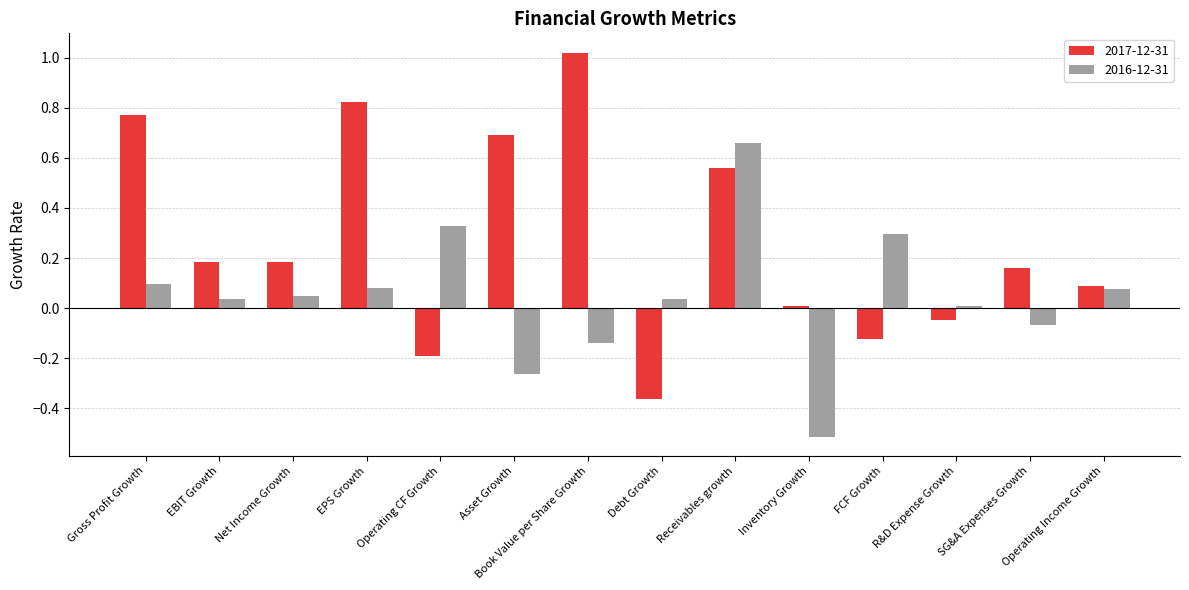

Which series has the largest range (max minus min)?

2017-12-31